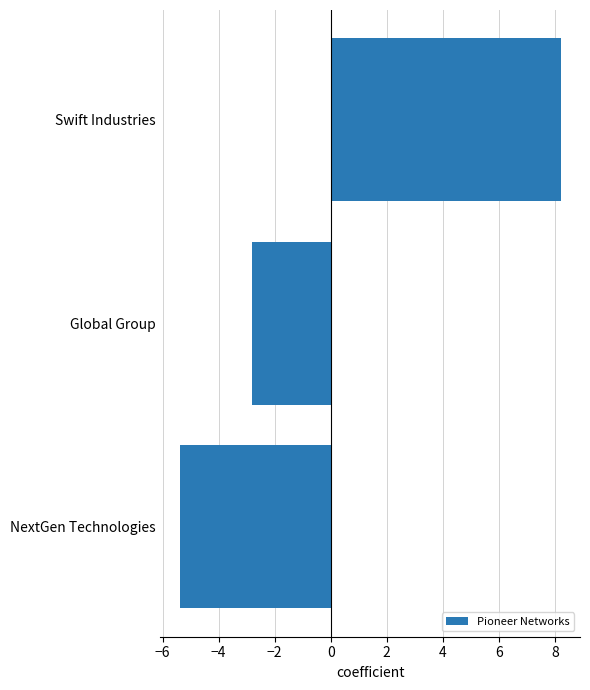

What is the greatest value displayed?

8.2